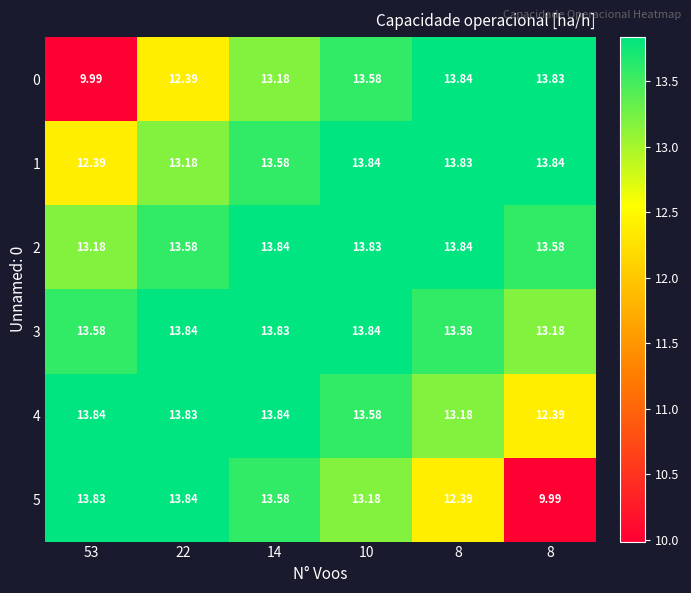

Count the number of categories in the chart.

6